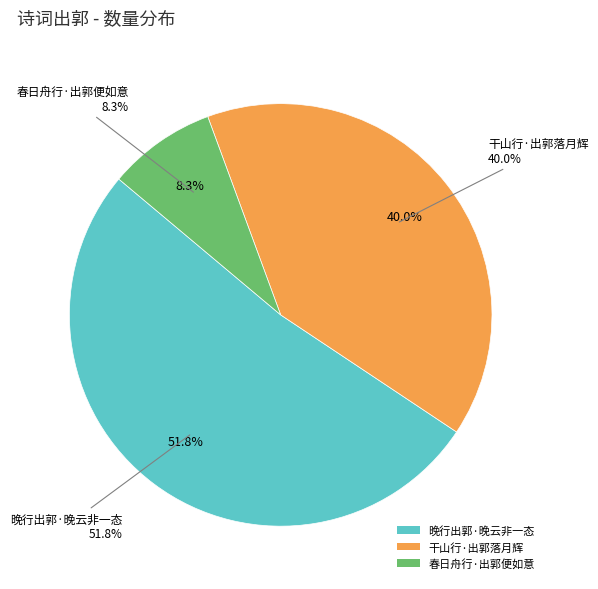

Is the sum of 春日舟行·出郭便如意 and 晚行出郭·晚云非一态 greater than half?

Yes